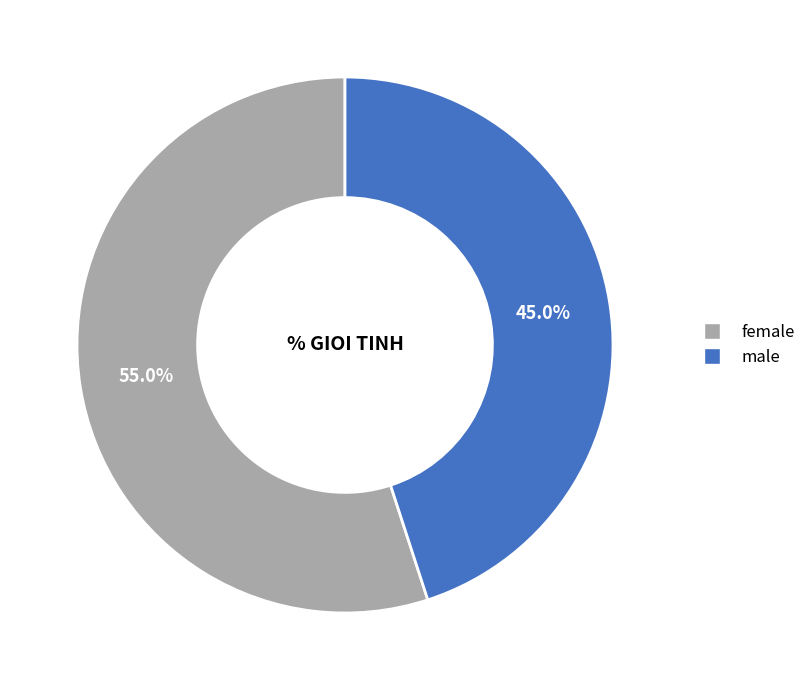

What is the total percentage of male and female?

100.0%